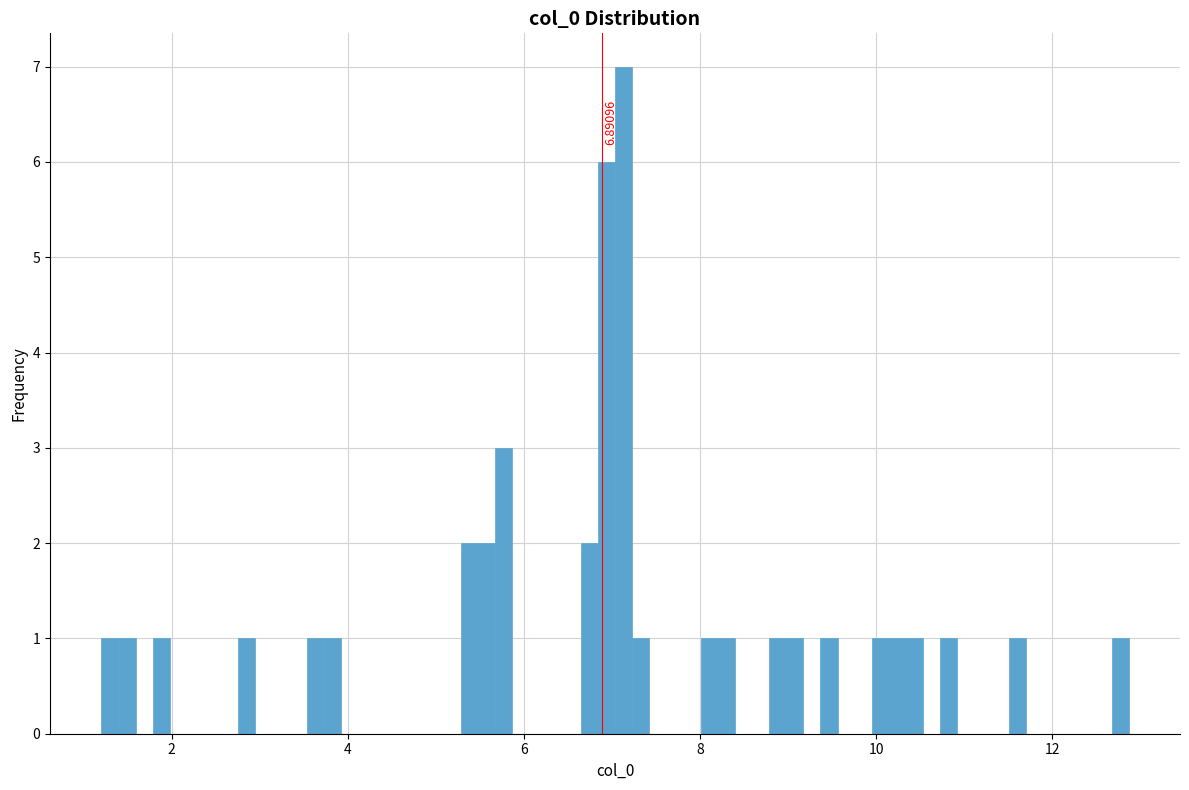

Read against the x-axis, roughly where is the centre of the tallest bar?

7.2